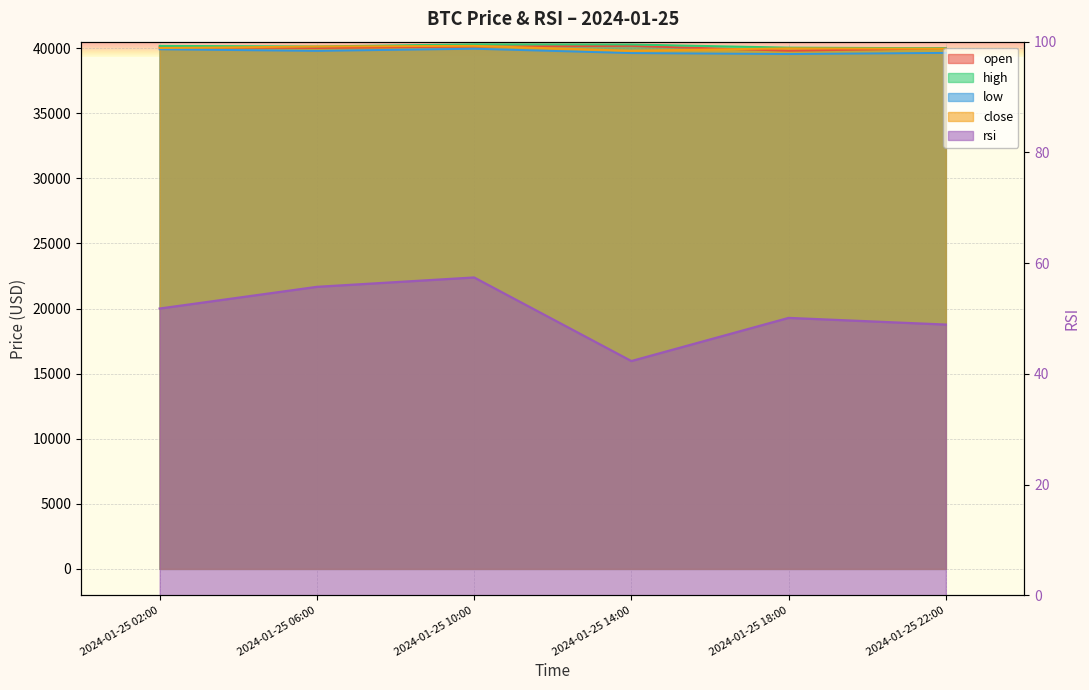

Which series has the widest spread of values?

low